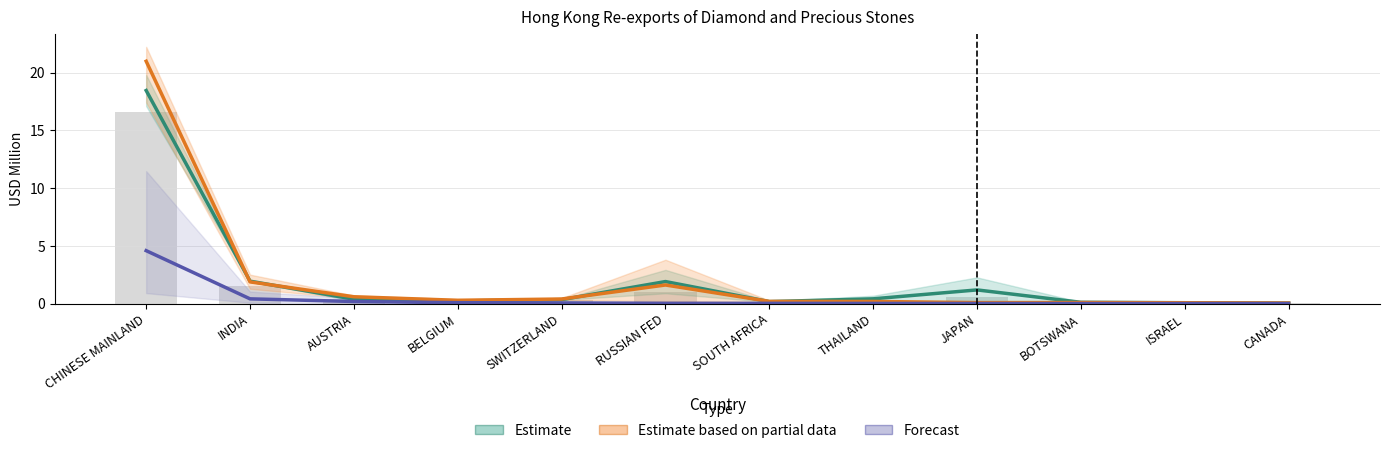

Reading left to right, transcribe all the data shown in this chart.

Estimate: CHINESE MAINLAND=18.5	INDIA=2.0	AUSTRIA=0.4	BELGIUM=0.2	SWITZERLAND=0.4	RUSSIAN FED=1.9	SOUTH AFRICA=0.2	THAILAND=0.4	JAPAN=1.2	BOTSWANA=0.1	ISRAEL=0.1	CANADA=0.1
Estimate based on partial data: CHINESE MAINLAND=21.0	INDIA=1.9	AUSTRIA=0.6	BELGIUM=0.3	SWITZERLAND=0.4	RUSSIAN FED=1.6	SOUTH AFRICA=0.2	THAILAND=0.2	JAPAN=0.1	BOTSWANA=0.1	ISRAEL=0.1	CANADA=0.1
Forecast: CHINESE MAINLAND=4.6	INDIA=0.4	AUSTRIA=0.2	BELGIUM=0.1	SWITZERLAND=0.1	RUSSIAN FED=0.0	SOUTH AFRICA=0.0	THAILAND=0.0	JAPAN=0.0	BOTSWANA=0.0	ISRAEL=0.0	CANADA=0.0